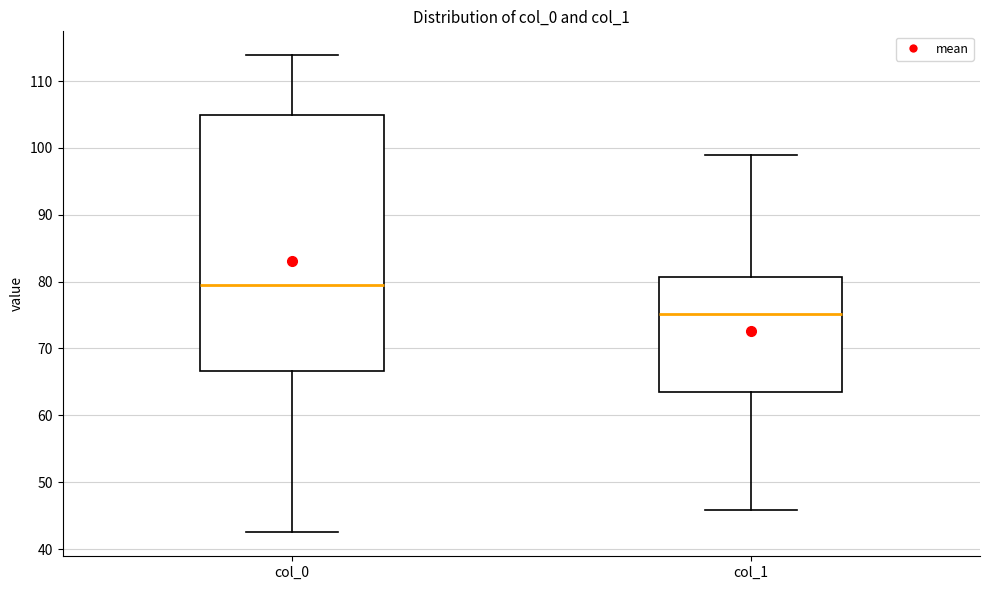

Which box has the lowest median line?

col_1